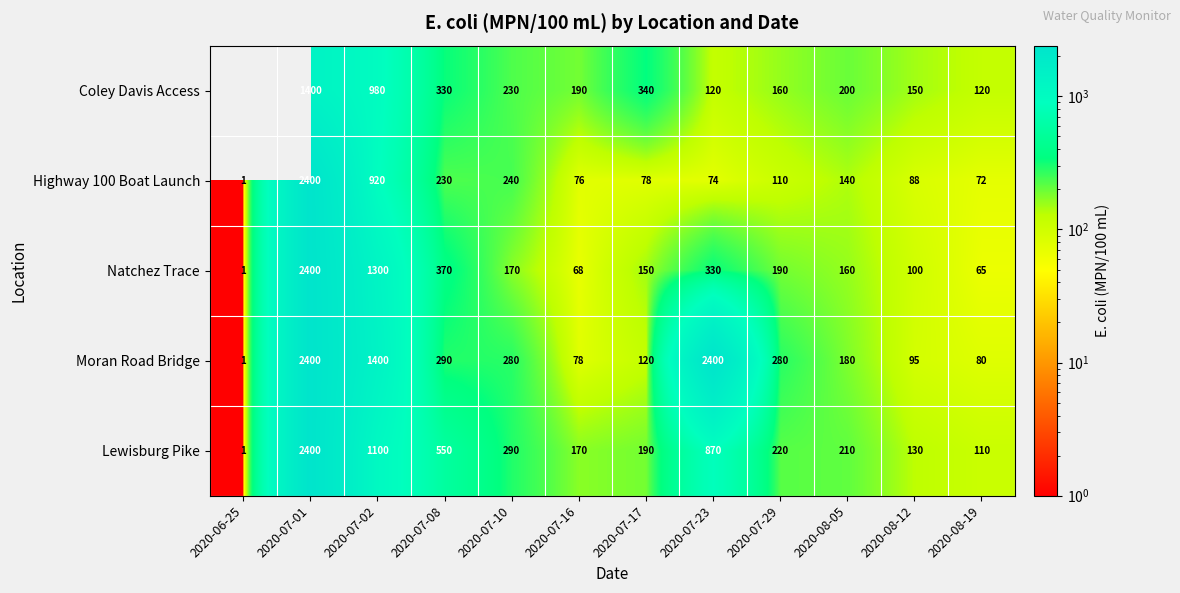

What is the average value of the Moran Road Bridge series?

634